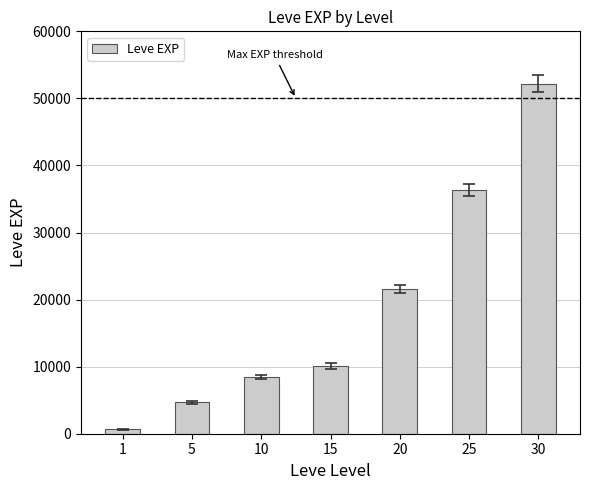

What is the difference between the second highest and second lowest values?

31730